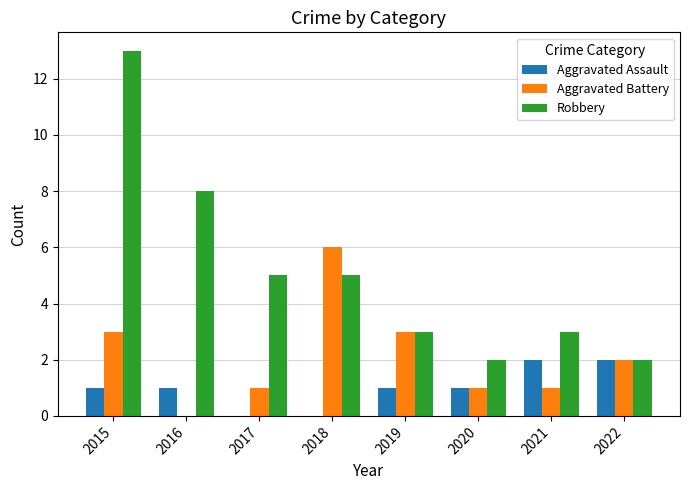

What is the sum of the Robbery values at 2017 and 2016?

13